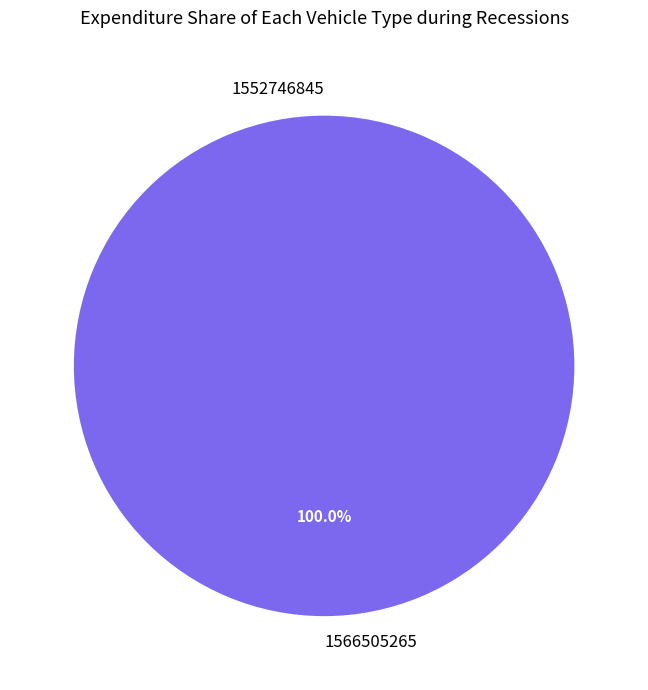

Between 1566505265 and 1552746845, which is larger?

1566505265